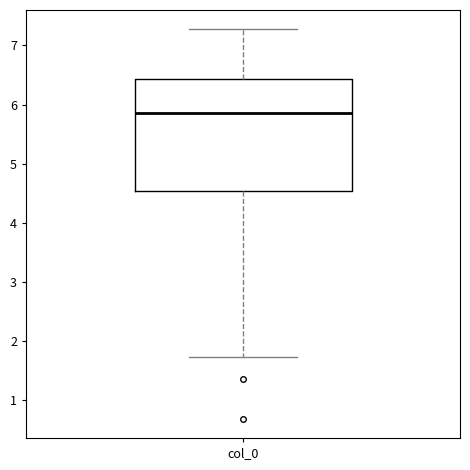

Where does the upper whisker of the box for col_0 end on the y-axis? The values are not printed on the chart, so give them approximately, as read against the axis.

7.3